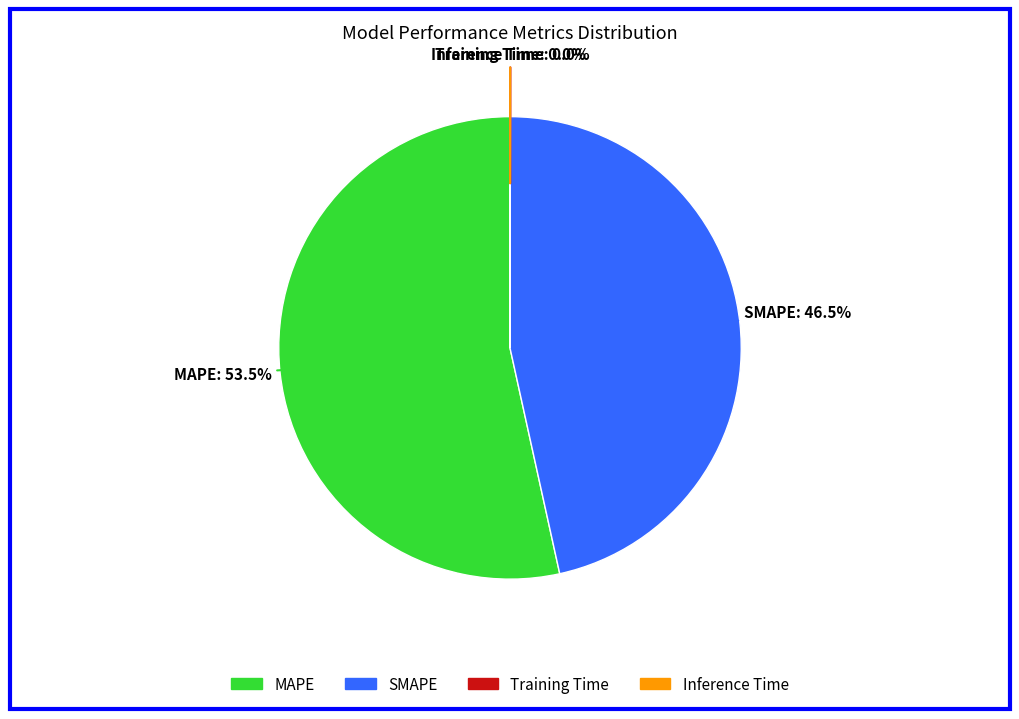

What is the largest slice in the pie chart?

MAPE